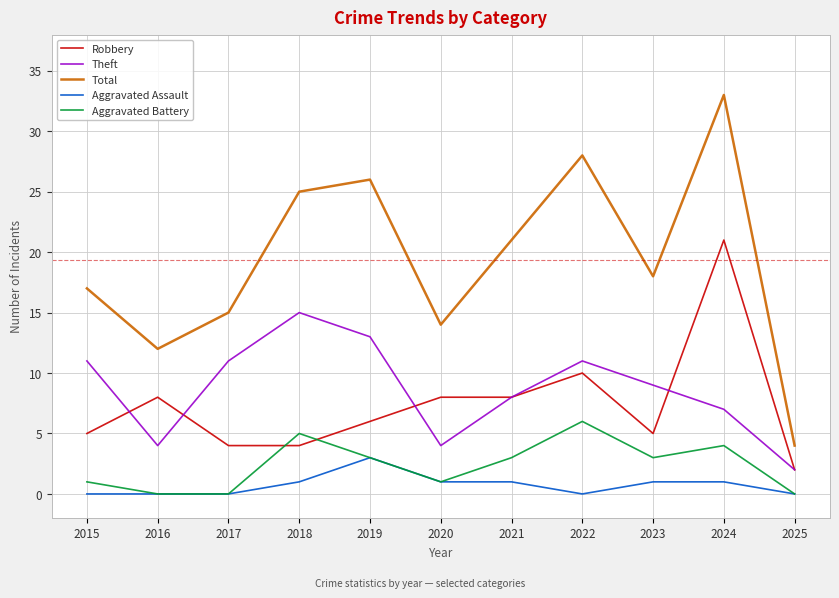

Read the Total value at 2021, to the nearest 5.

20